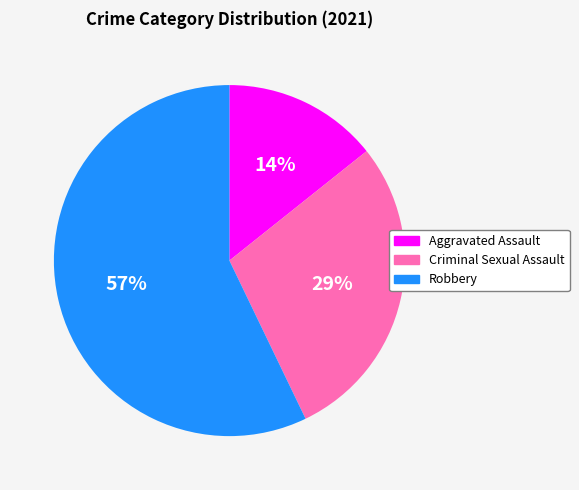

To the nearest percent, what is the average slice percentage?

33%